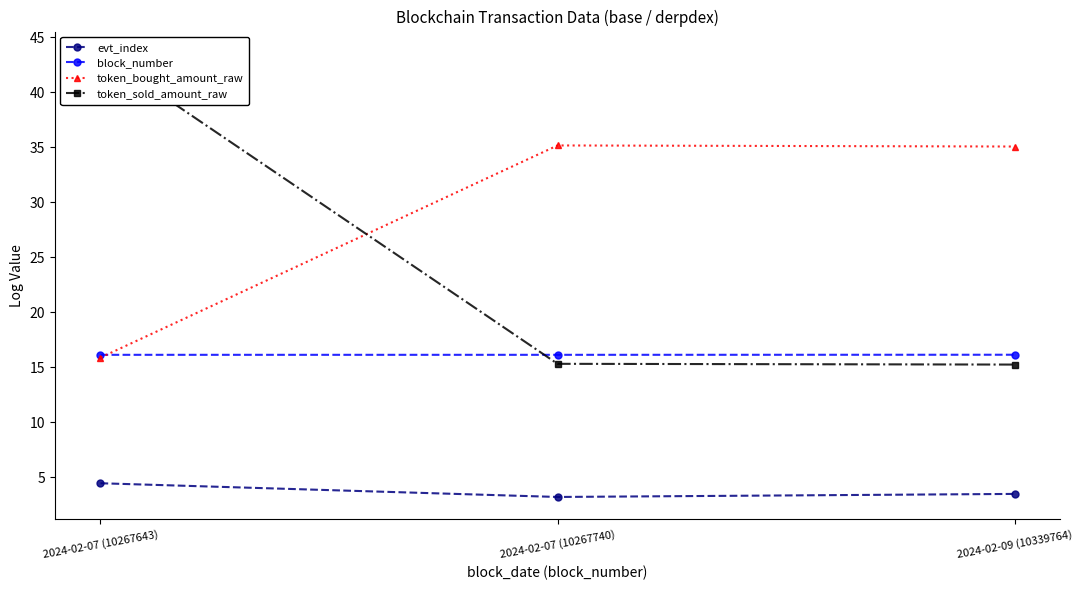

How many lines are shown in the chart?

4